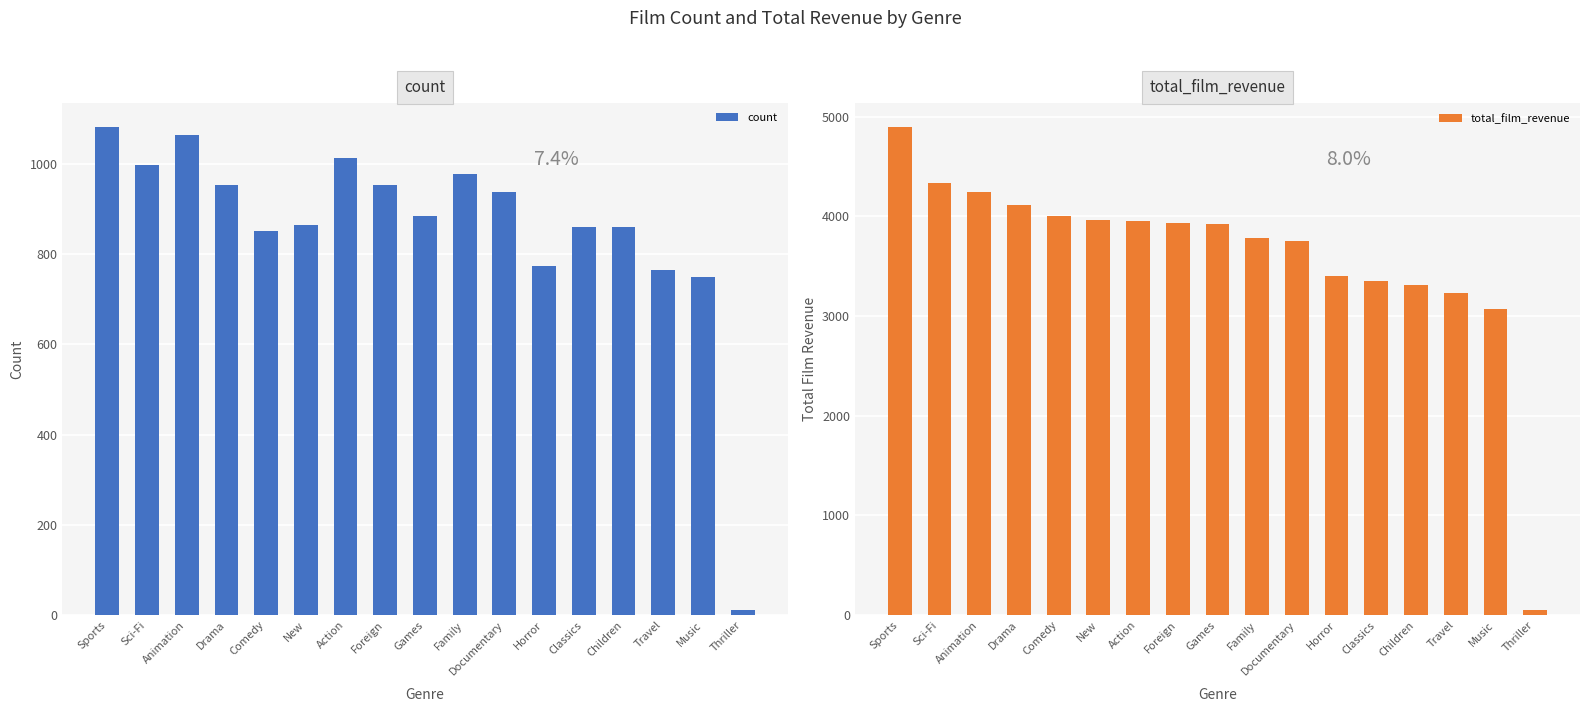

What is the maximum value for count?

1081